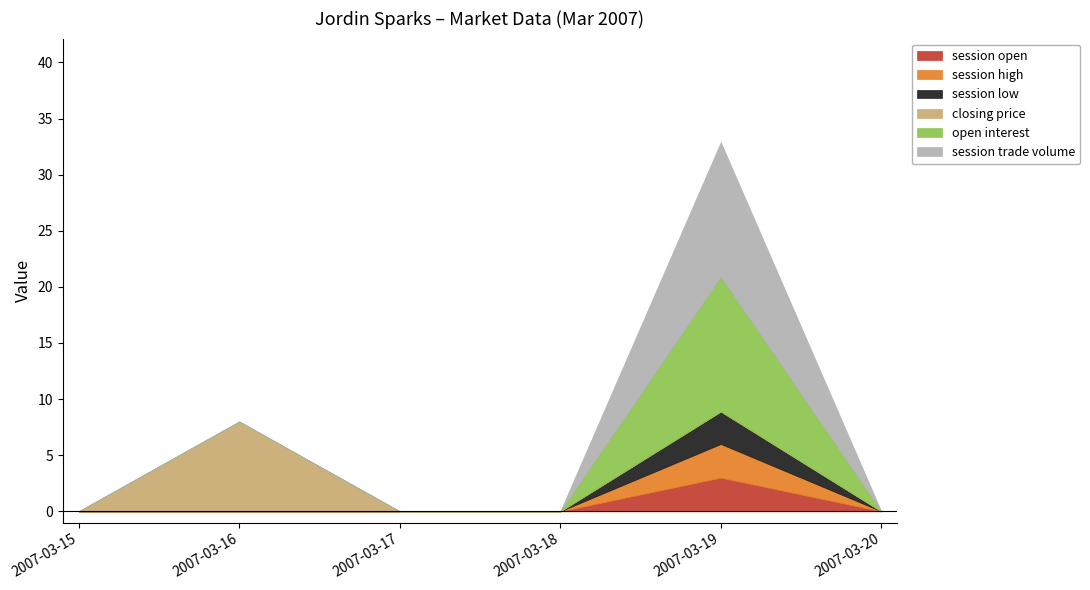

Reading right to left, what are all the values shown in this chart?

session open: 0.0	3.0	0.0	0.0	0.0	0.0
session high: 0.0	3.0	0.0	0.0	0.0	0.0
session low: 0.0	2.9	0.0	0.0	0.0	0.0
closing price: 0.0	0.0	0.0	0.0	8.0	0.0
open interest: 0.0	12.0	0.0	0.0	0.0	0.0
session trade volume: 0.0	12.0	0.0	0.0	0.0	0.0